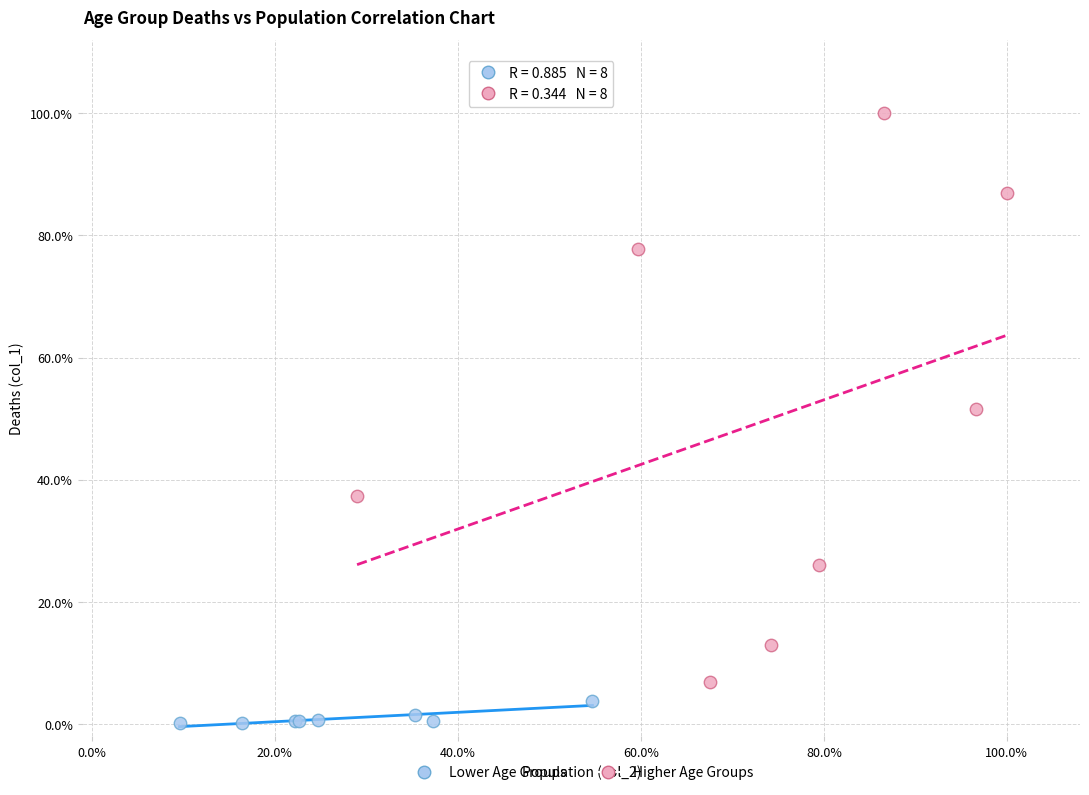

What are all the series names shown in the legend?

Lower Age Groups, Higher Age Groups